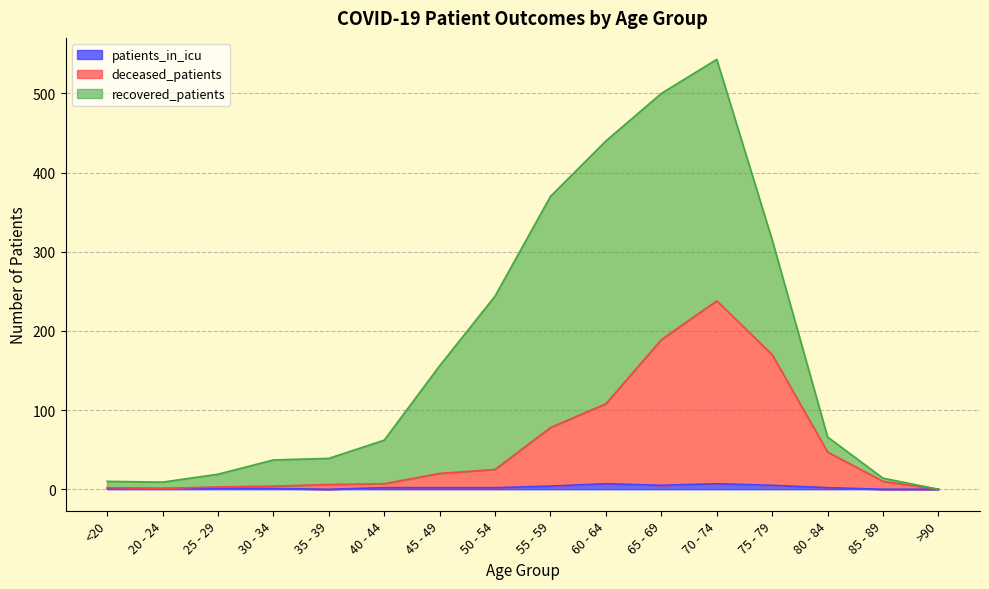

What position from the right is 45 - 49?

10